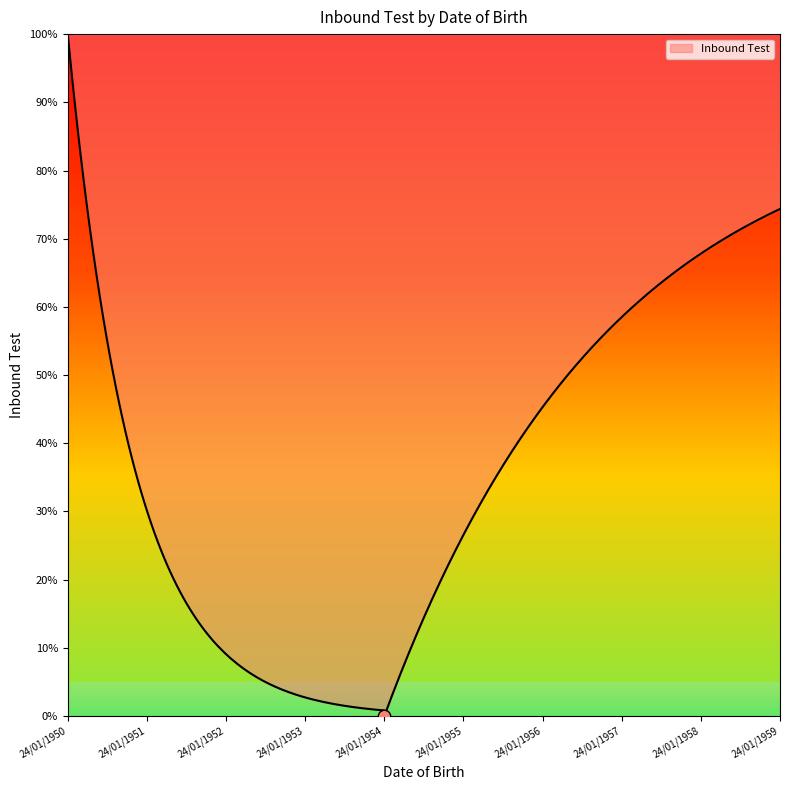

Between 24/01/1952 and 24/01/1955, which is larger?

24/01/1955